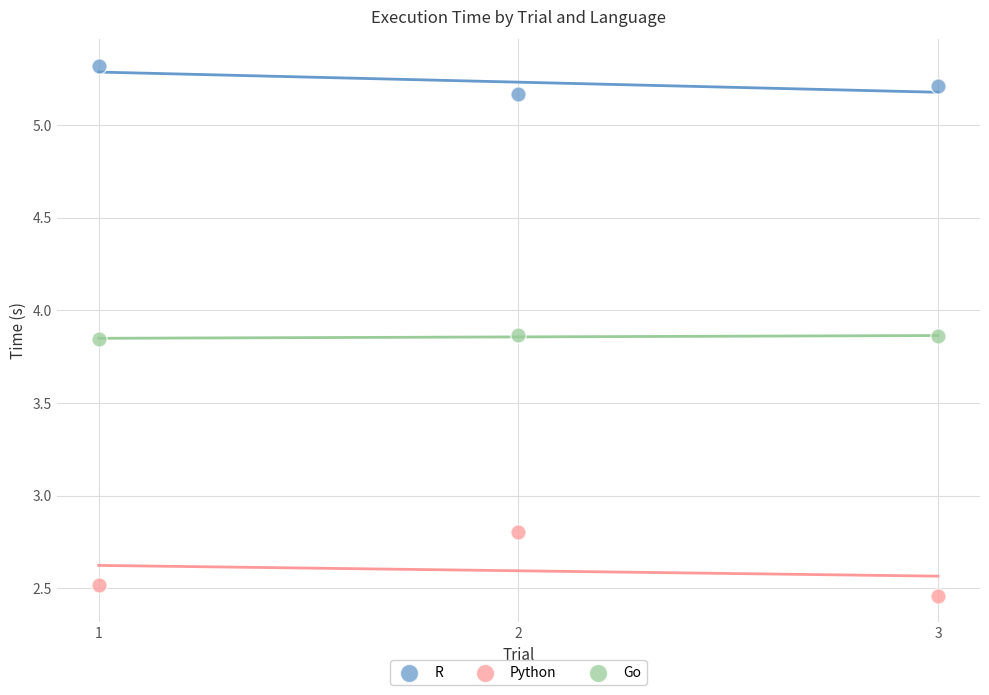

What are all the series names shown in the legend?

R, Python, Go